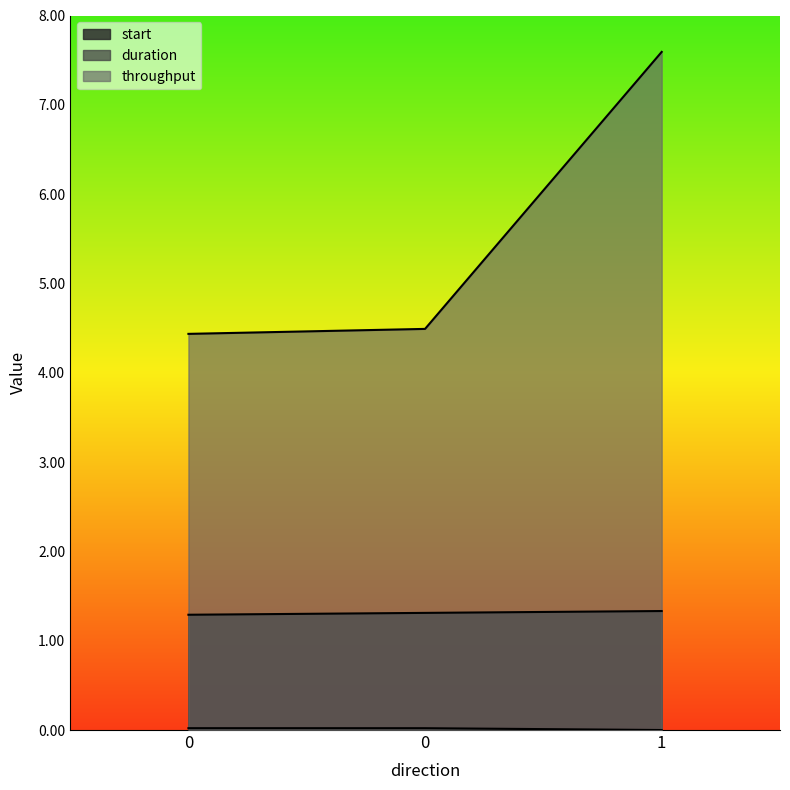

Does the chart have visible grid lines?

No